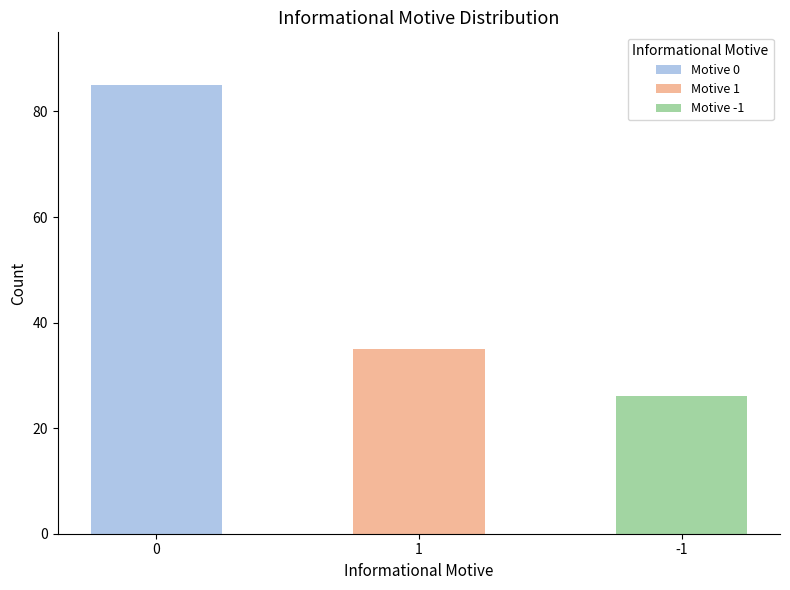

At which category does the chart reach its peak across all series?

informational motive 0